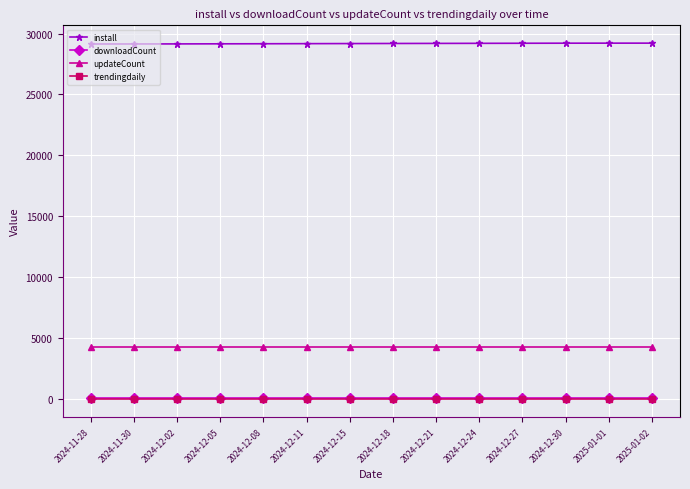

What is the maximum value for install?

29213.0